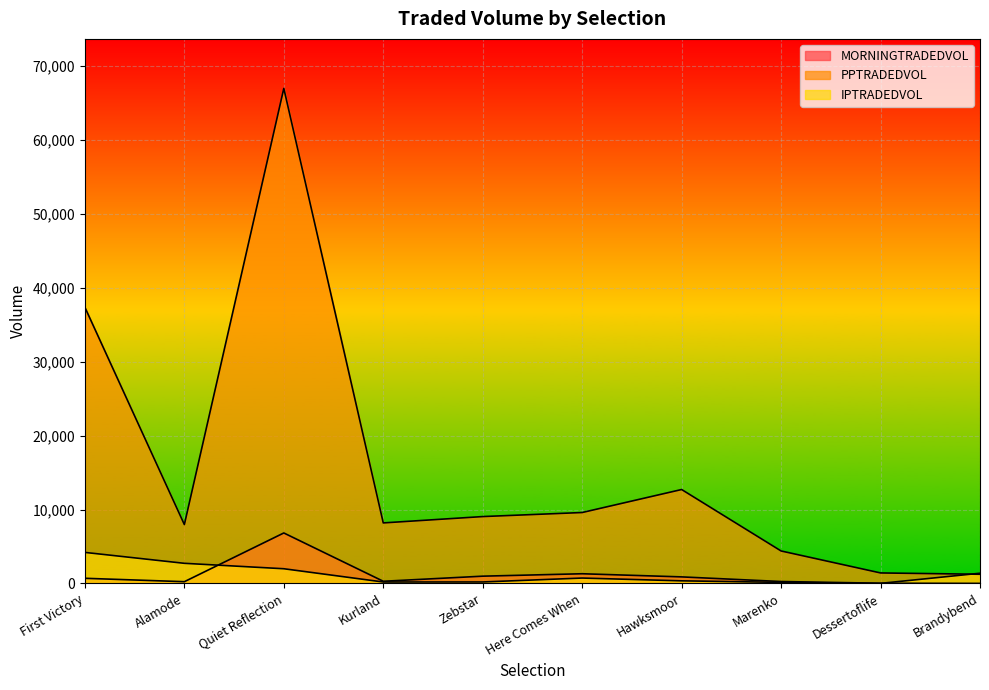

Which label corresponds to the smallest value in the chart?

Brandybend